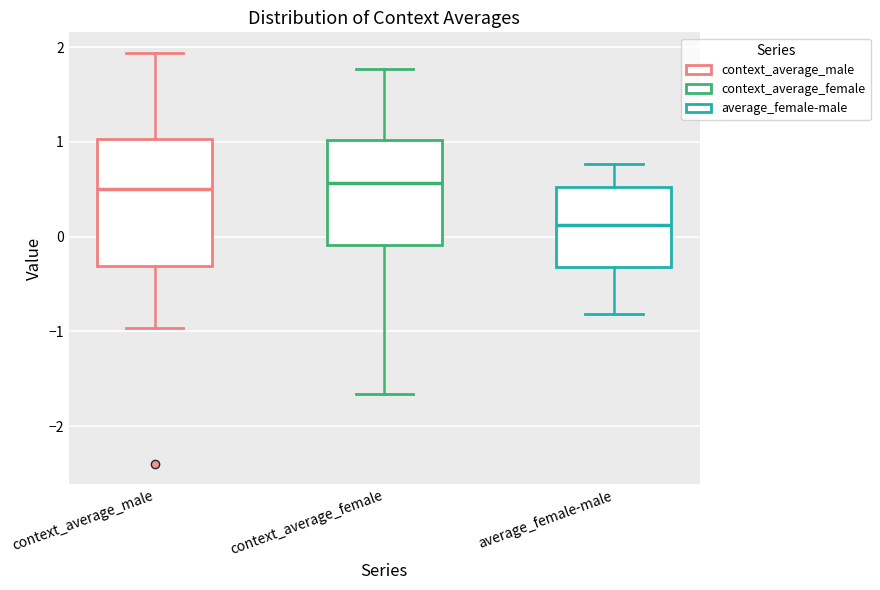

Where is the upper edge of the box for average_female-male on the y-axis? The values are not printed on the chart, so give them approximately, as read against the axis.

0.5